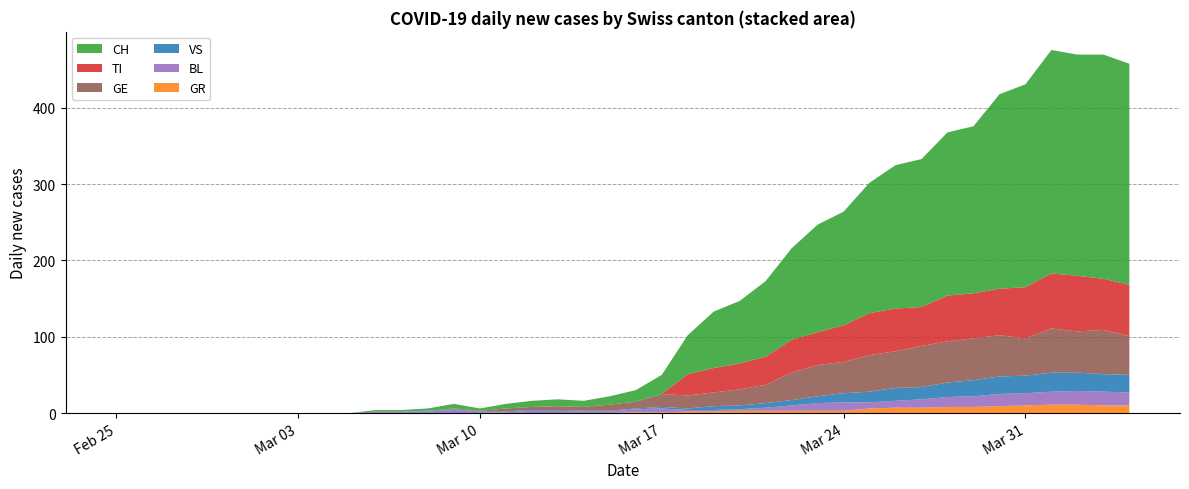

Reading left to right, extract all data points from this chart.

CH: 0	0	0	0	0	0	0	0	0	0	2	2	3	6	3	6	8	9	8	11	15	25	51	74	82	99	120	141	149	171	188	194	214	219	255	266	293	290	294	290
TI: 0	0	0	0	0	0	0	0	0	0	0	0	0	0	0	0	0	0	0	0	0	0	28	32	34	37	43	43	48	55	56	51	60	59	61	67	72	73	67	67
GR: 0	0	0	0	0	0	0	0	0	0	0	0	0	0	0	0	0	0	0	0	1	1	2	2	3	3	3	3	3	6	7	7	8	8	9	10	11	11	10	10
VS: 0	0	0	0	0	0	0	0	0	0	0	0	1	1	1	1	1	1	1	1	1	2	2	5	5	6	7	9	12	14	17	16	19	21	23	23	25	24	23	23
BL: 0	0	0	0	0	0	0	0	0	0	2	2	2	4	1	1	3	3	2	2	4	5	2	2	2	4	7	10	11	8	9	11	13	14	16	16	17	18	18	17
GE: 0	0	0	0	0	0	0	0	0	0	0	0	0	1	1	4	4	5	5	8	9	17	17	18	21	24	36	41	41	48	48	54	54	55	54	49	58	54	58	51